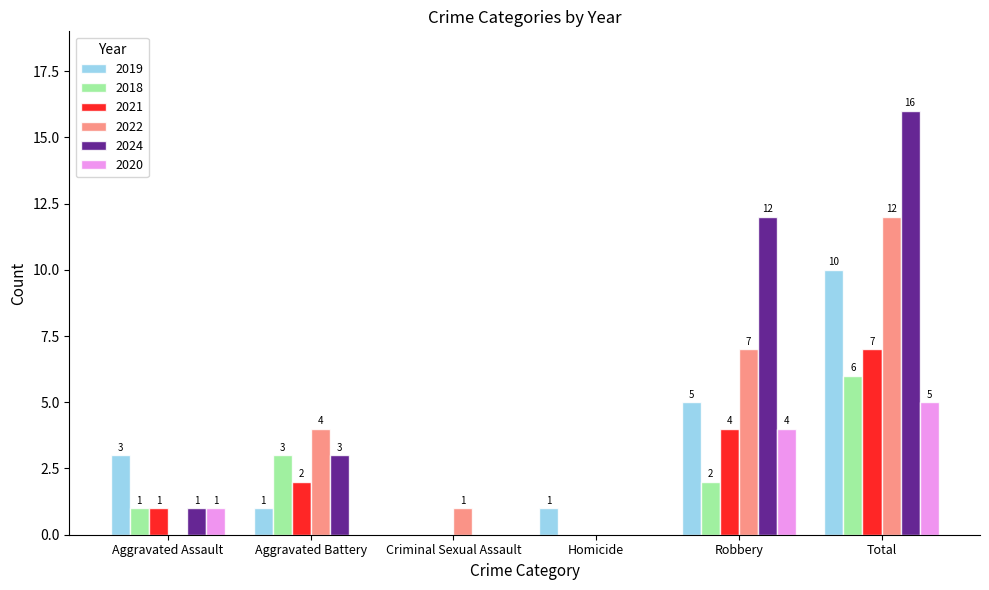

Reading left to right, list all the values displayed in this chart.

2019: Aggravated Assault=3	Aggravated Battery=1	Criminal Sexual Assault=0	Homicide=1	Robbery=5	Total=10
2018: Aggravated Assault=1	Aggravated Battery=3	Criminal Sexual Assault=0	Homicide=0	Robbery=2	Total=6
2021: Aggravated Assault=1	Aggravated Battery=2	Criminal Sexual Assault=0	Homicide=0	Robbery=4	Total=7
2022: Aggravated Assault=0	Aggravated Battery=4	Criminal Sexual Assault=1	Homicide=0	Robbery=7	Total=12
2024: Aggravated Assault=1	Aggravated Battery=3	Criminal Sexual Assault=0	Homicide=0	Robbery=12	Total=16
2020: Aggravated Assault=1	Aggravated Battery=0	Criminal Sexual Assault=0	Homicide=0	Robbery=4	Total=5